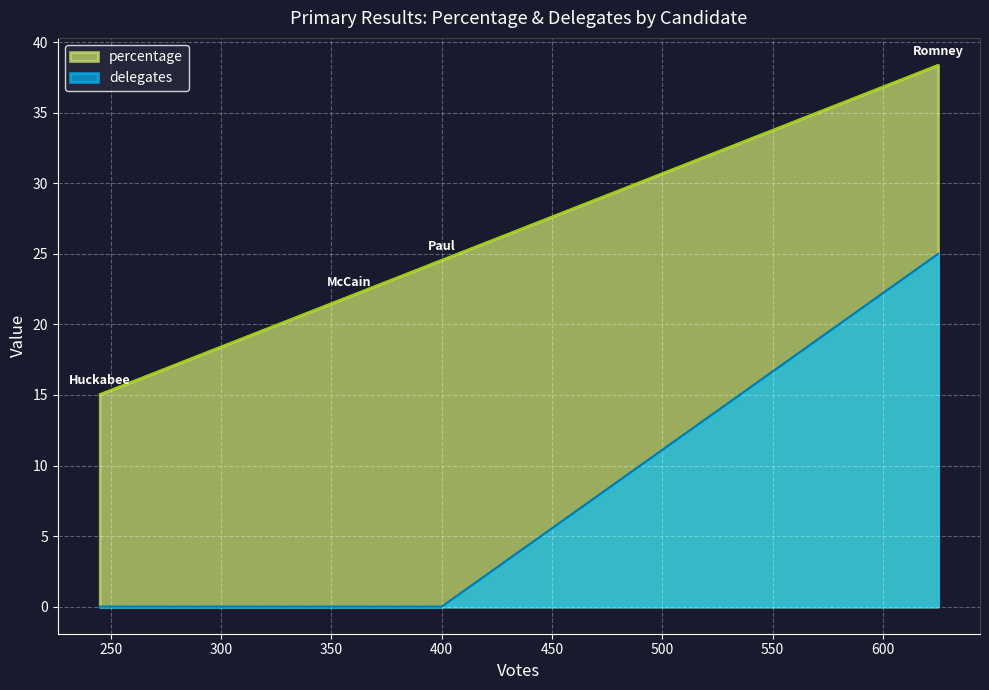

Where is delegates nearest to the value 12?

Paul